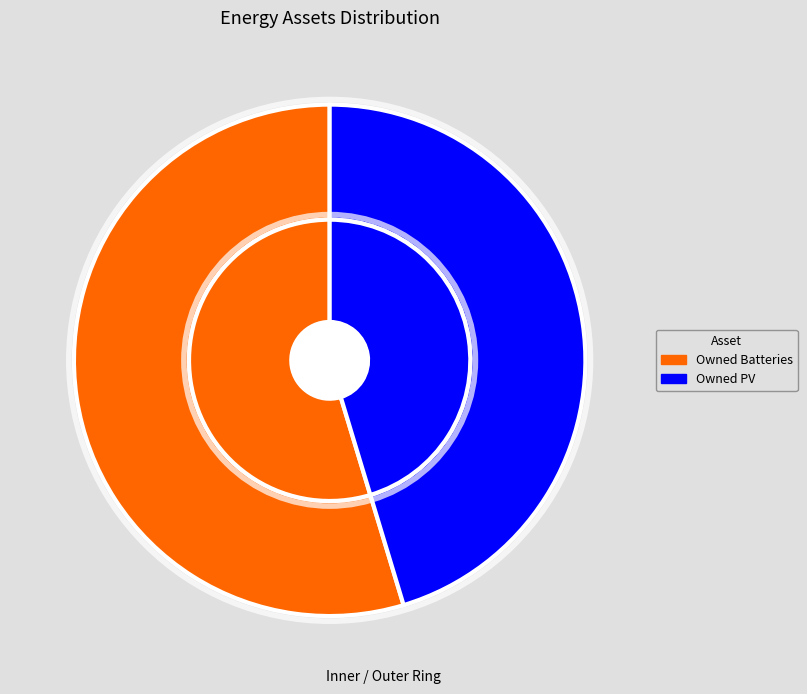

What percentage do Owned Batteries and Diesel Generator together represent?

54.7%